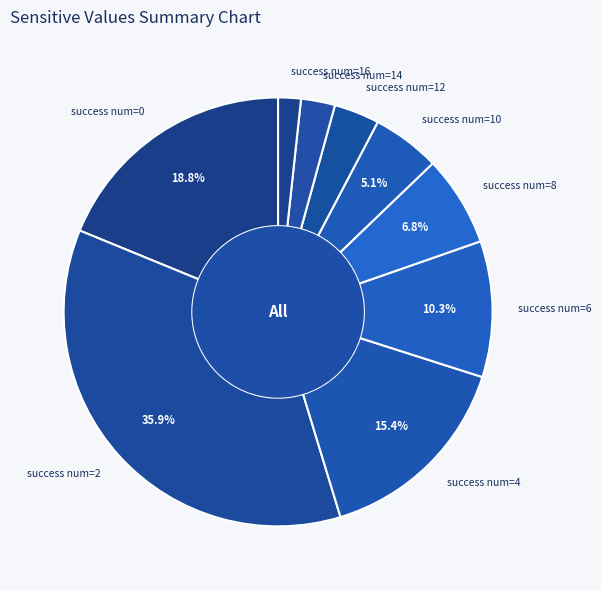

Which has a higher value, success num=6 or success num=12?

success num=6